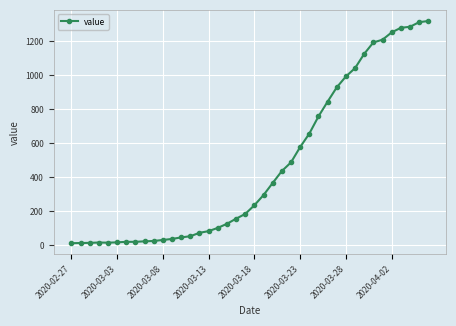

What is the greatest value displayed?

1319